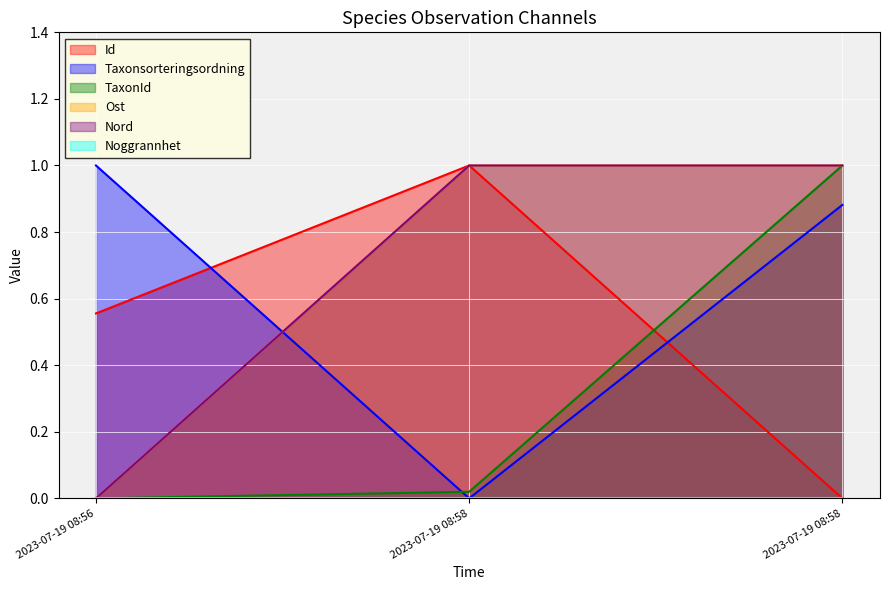

What is the difference between the maximum and minimum values in the Nord series?

1.0